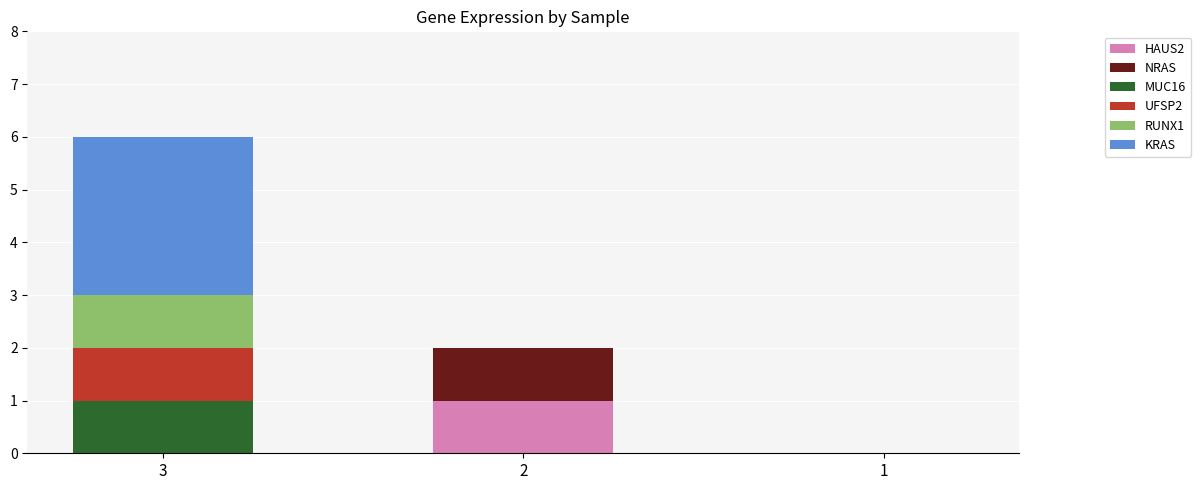

At which category is the sum across all series the highest?

3